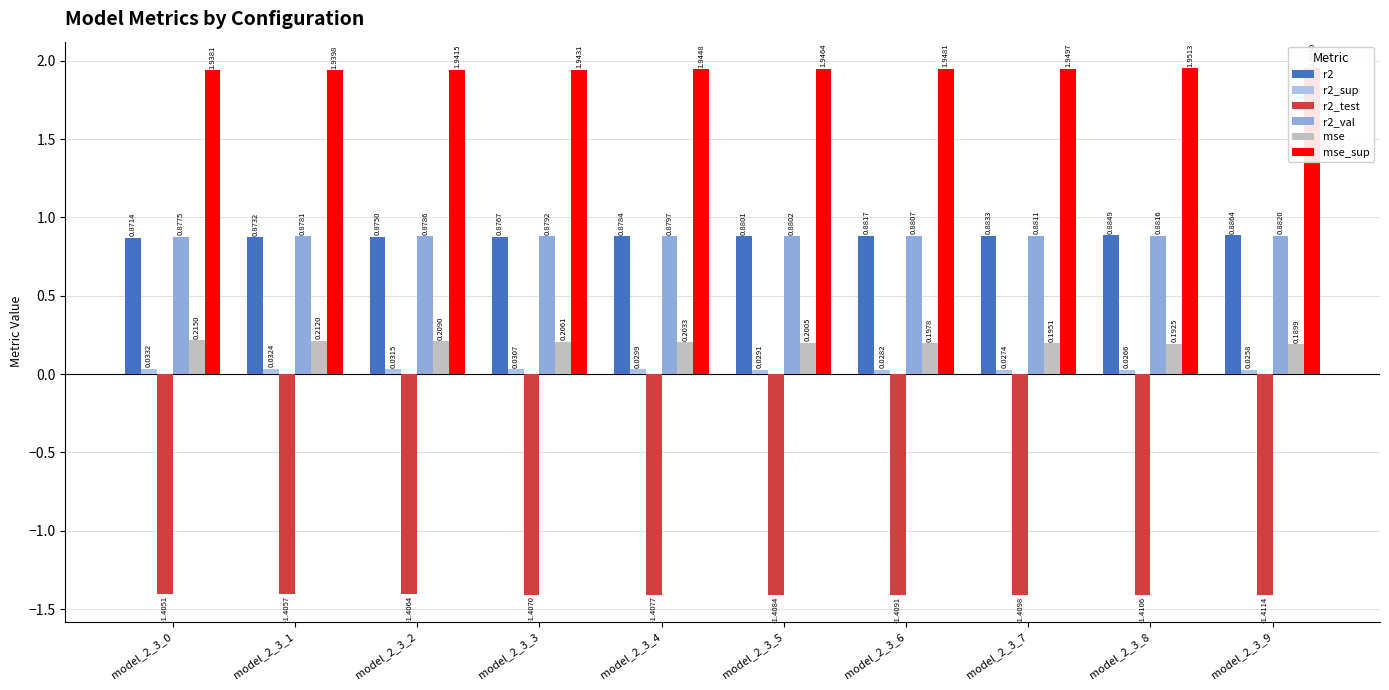

Are the bars horizontal?

No